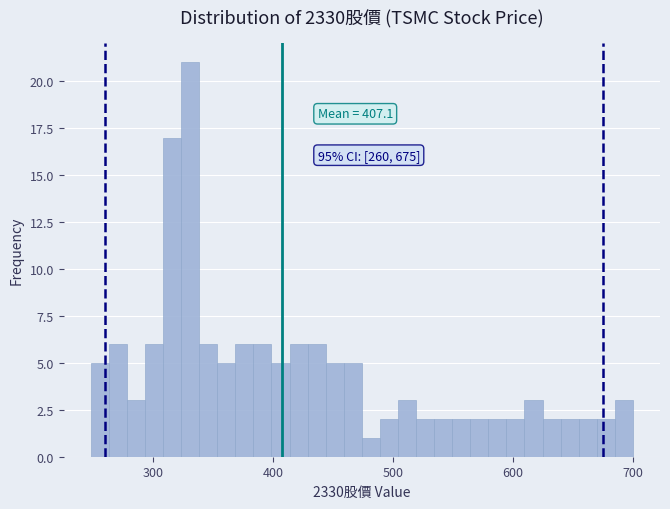

Read against the x-axis, roughly where is the centre of the tallest bar?

330